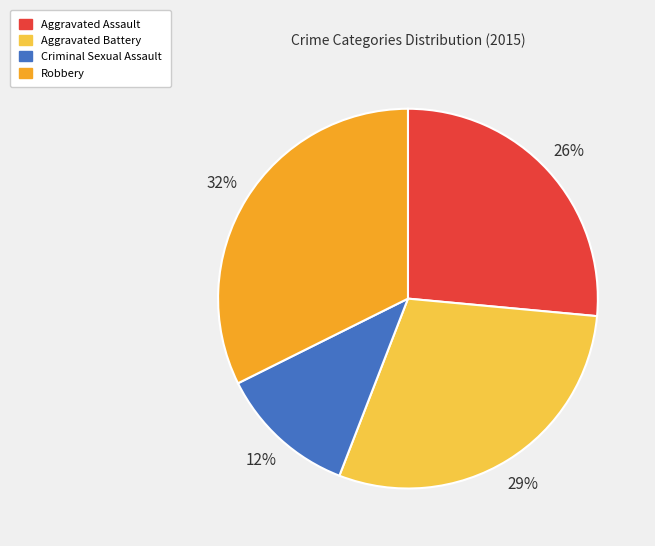

What is the largest slice in the pie chart?

Robbery